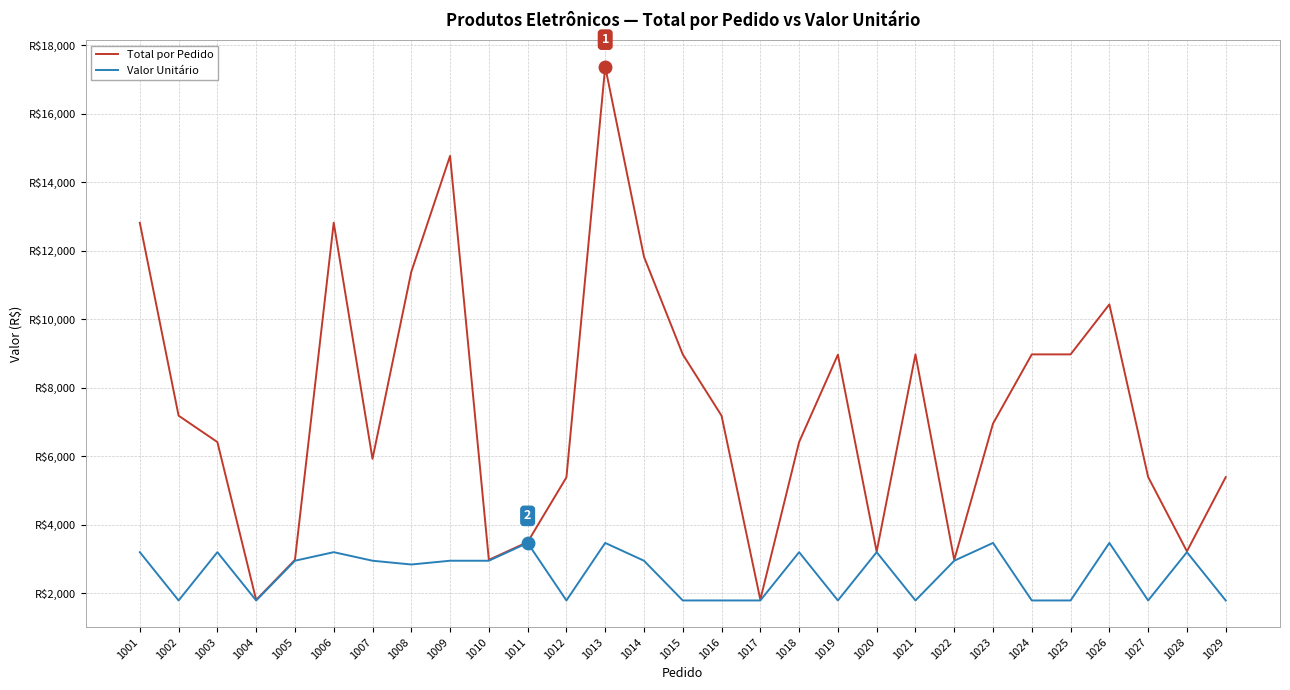

Rank the categories by Total por Pedido value from highest to lowest.

1013, 1009, 1006, 1001, 1014, 1008, 1026, 1015, 1021, 1024, 1025, 1019, 1002, 1016, 1023, 1003, 1018, 1007, 1027, 1029, 1012, 1011, 1028, 1020, 1005, 1010, 1022, 1017, 1004